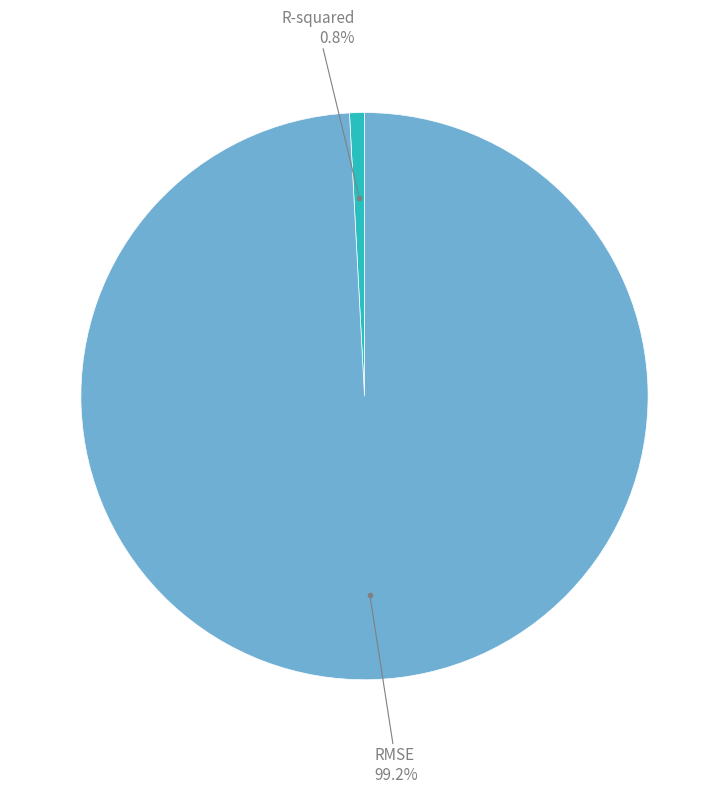

Does any single category account for the majority?

Yes